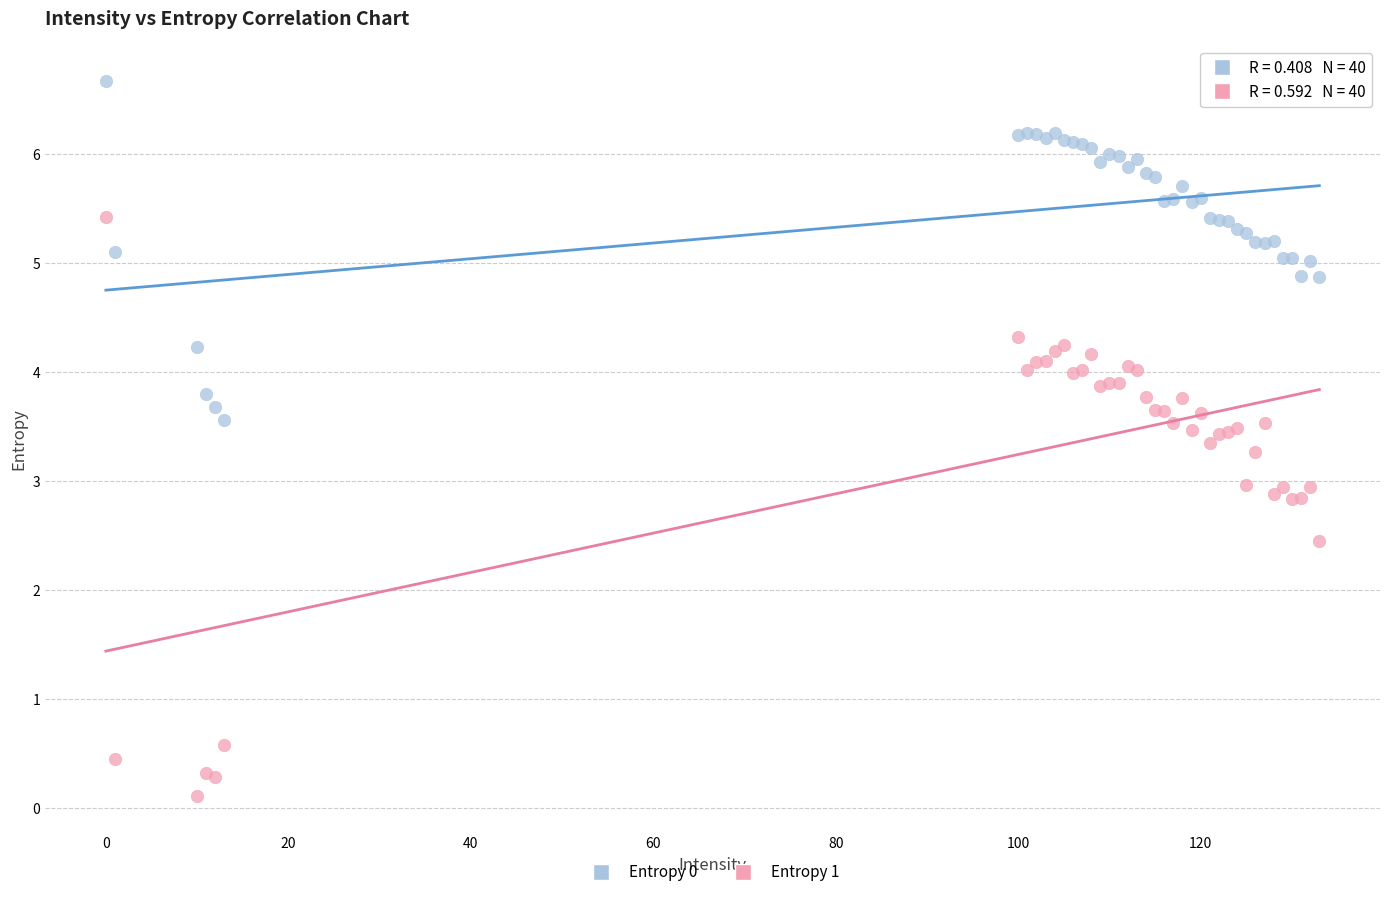

Which series reaches the minimum Y coordinate?

Entropy 1